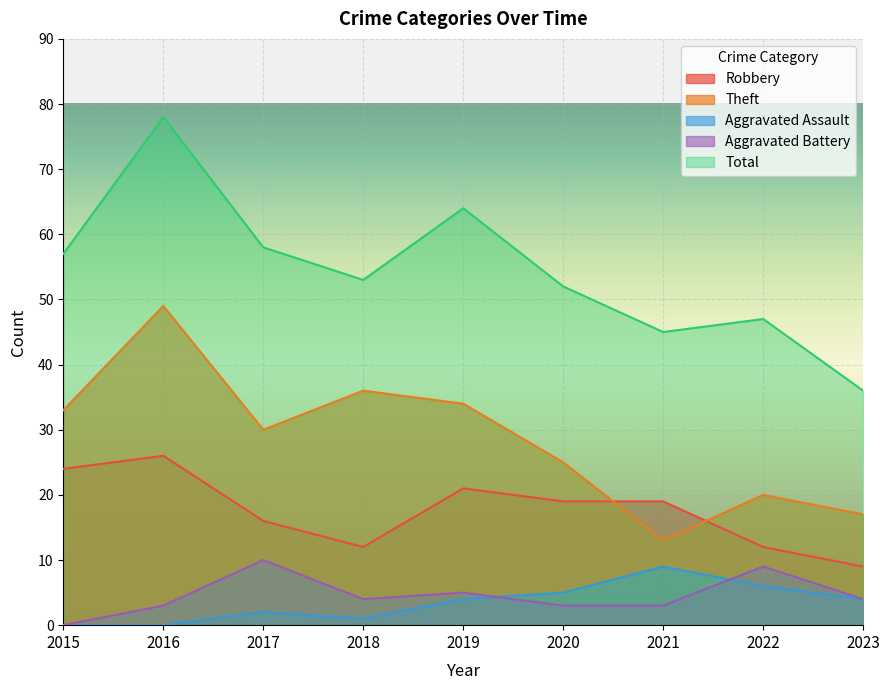

Count the number of categories in the chart.

9